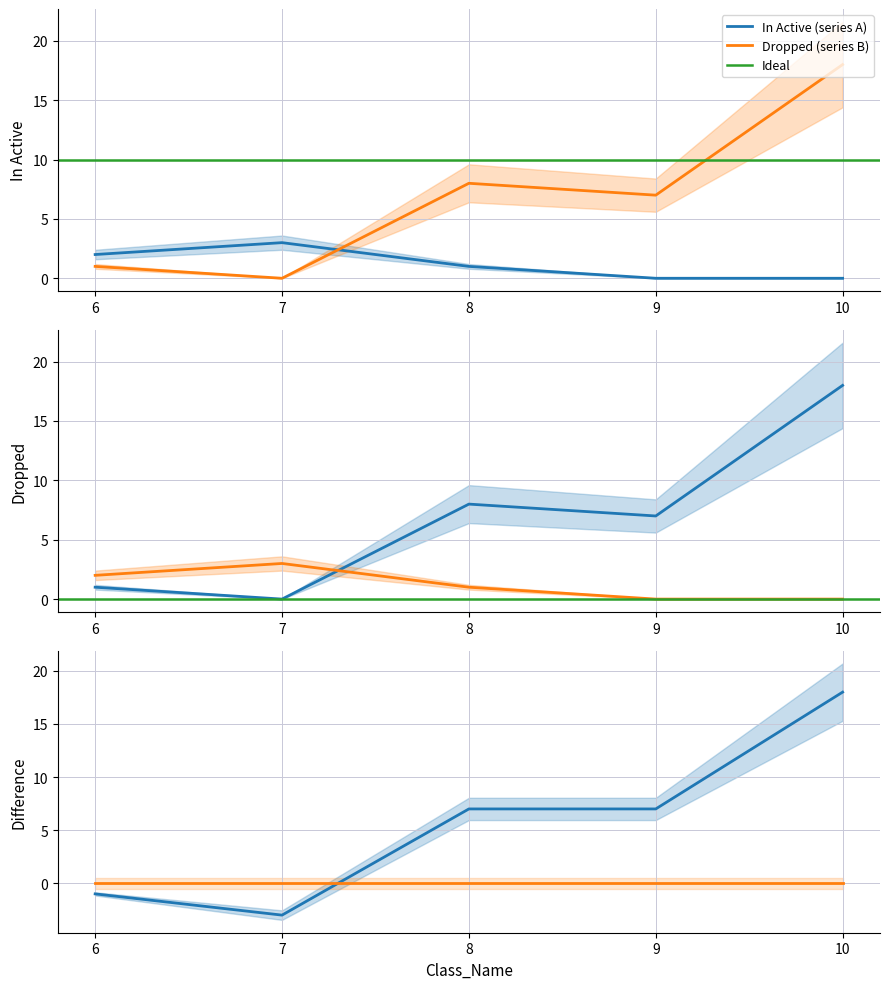

What is the sum of all Active values?

6